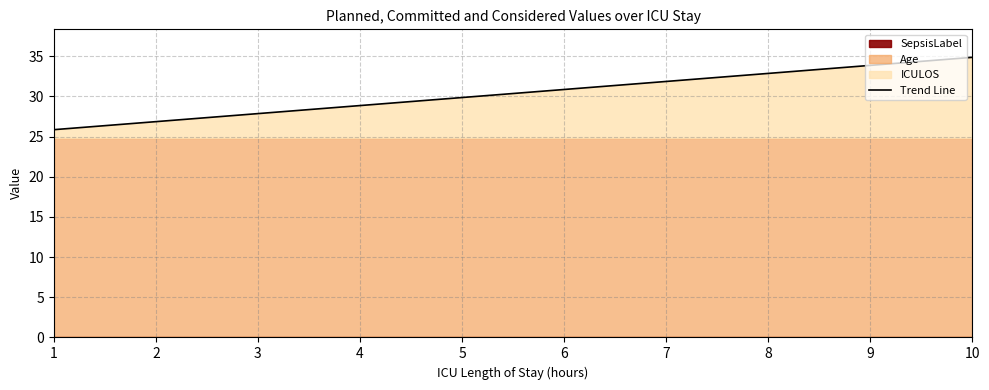

Reading left to right, transcribe all the data shown in this chart.

25.9	26.9	27.9	28.9	29.9	30.9	31.9	32.9	33.9	34.9